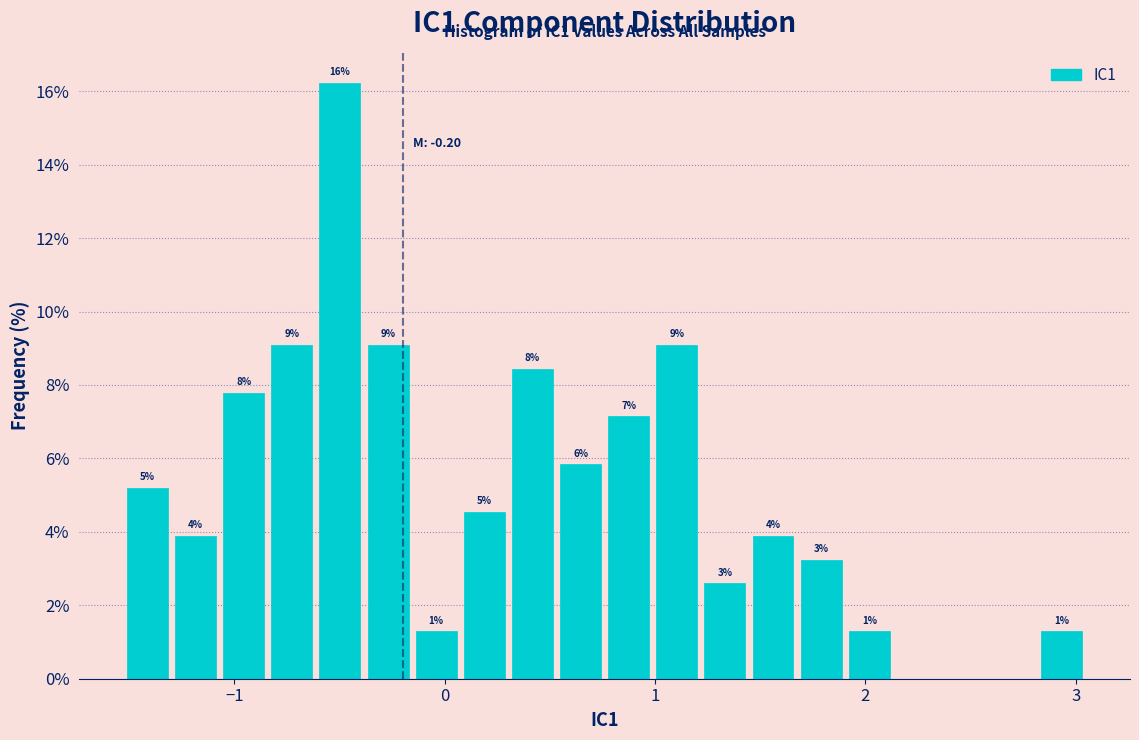

Around what value on the x-axis is the tallest bar? Give the approximate position of its centre, as read against the axis.

-0.5